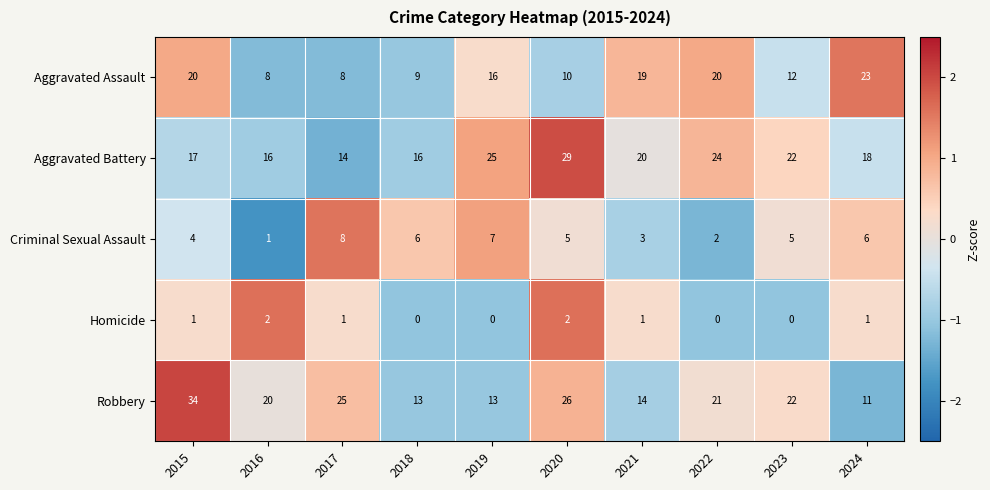

What is the lowest value of the Aggravated Assault series?

8